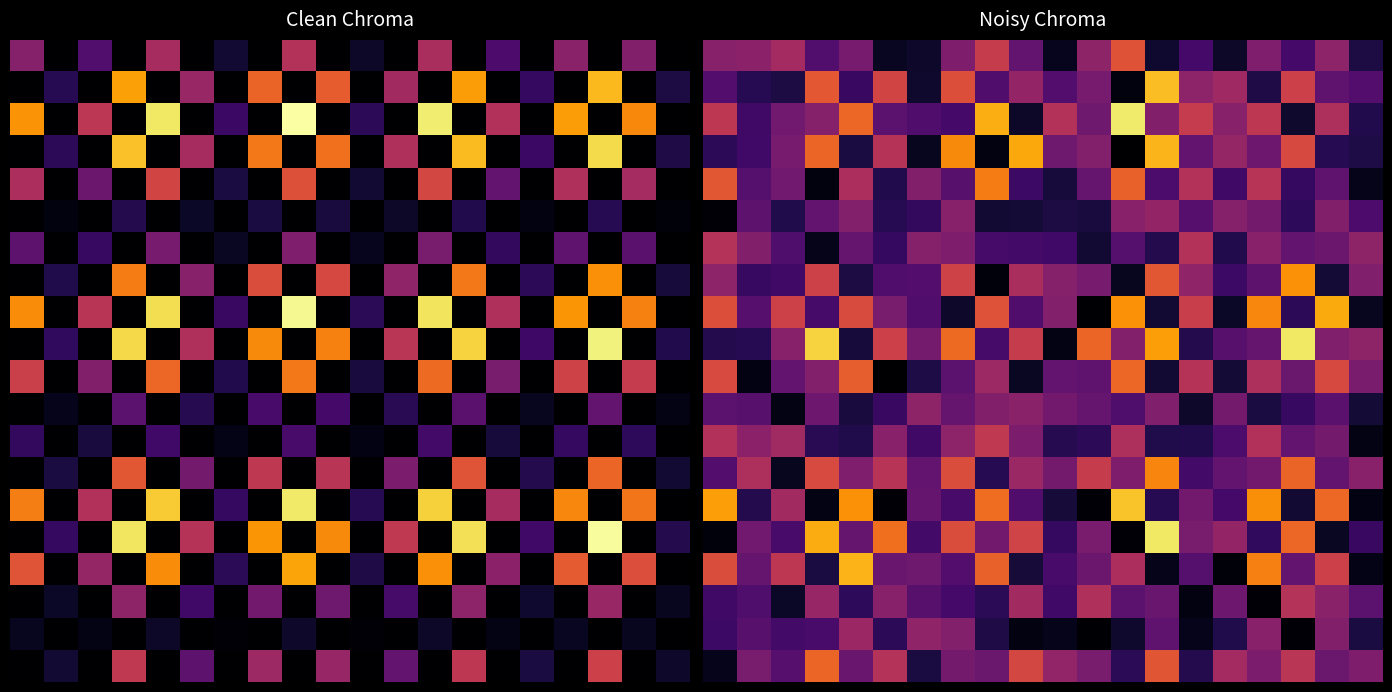

What is the sum of all 15.0 values?

7.3